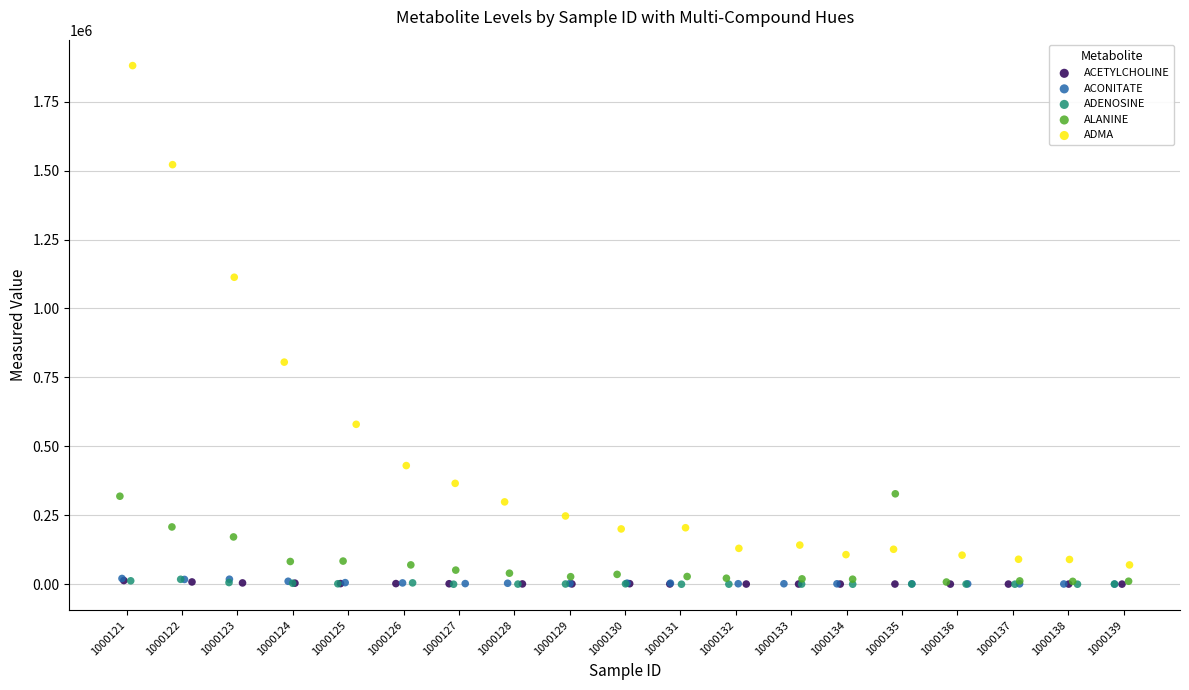

Which series reaches the maximum Y coordinate?

ADMA